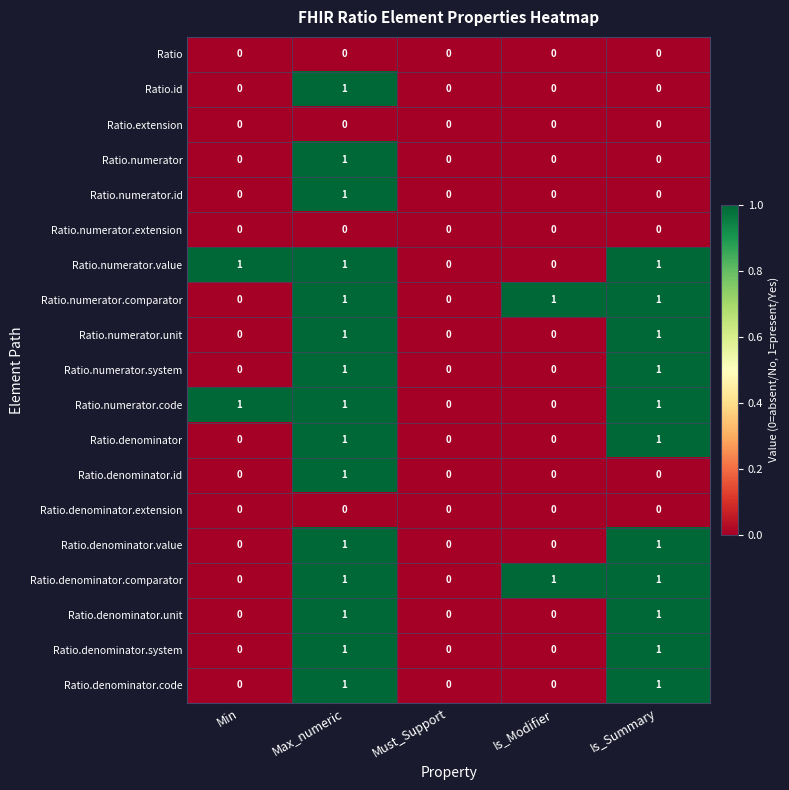

At which category is the sum across all series the highest?

Max_numeric